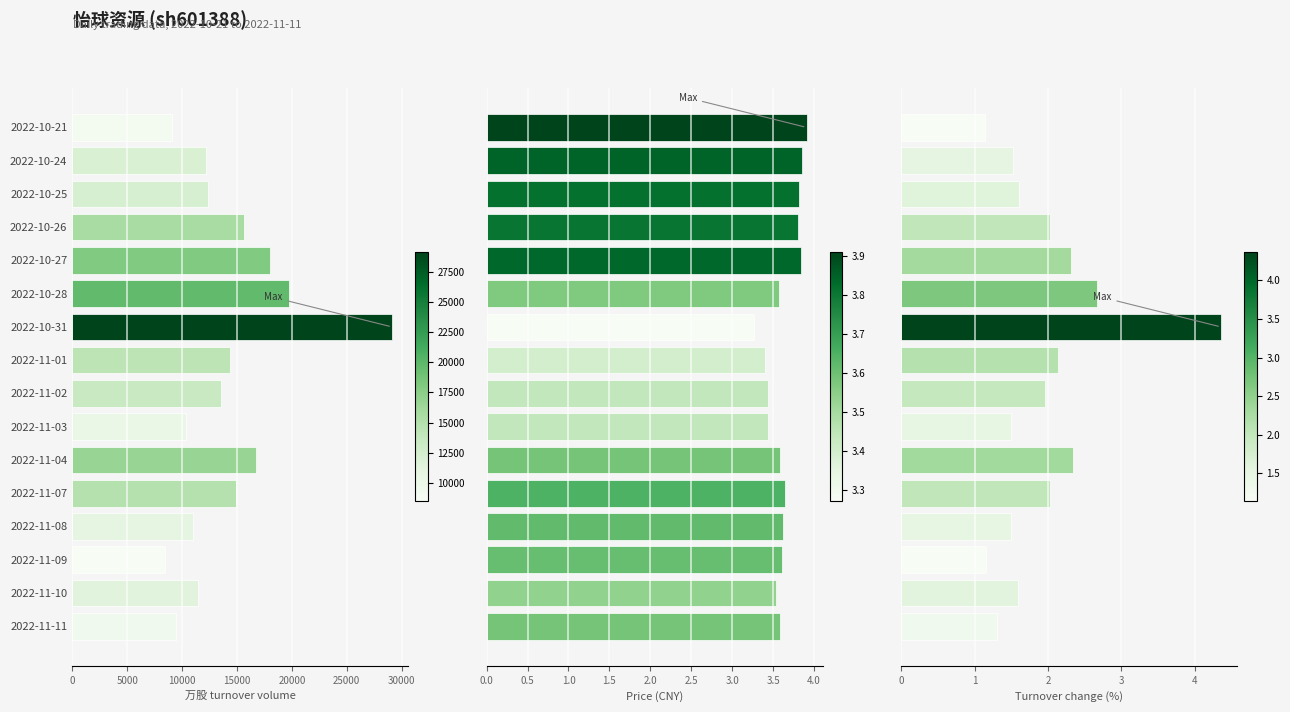

At how many categories does at least one series exceed 20788?

1